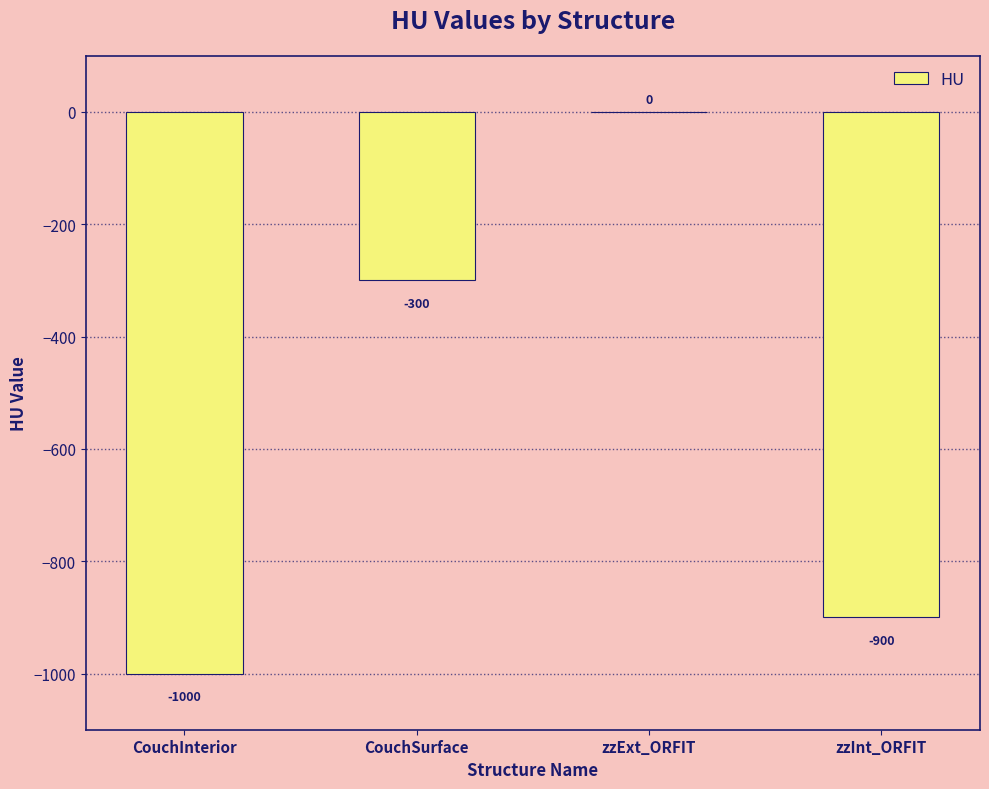

Reading left to right, list all the values displayed in this chart.

-1000	-300	0	-900